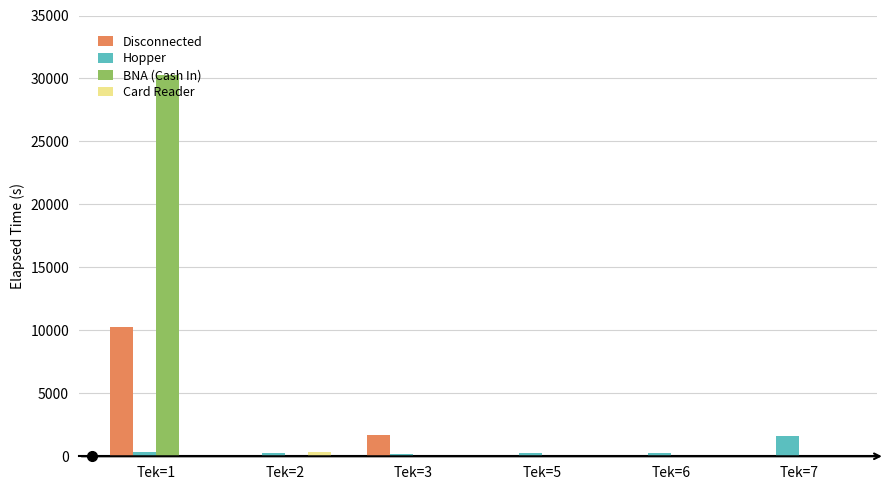

Between Tek=1 and Tek=5, which series saw the biggest shift?

BNA (Cash In)